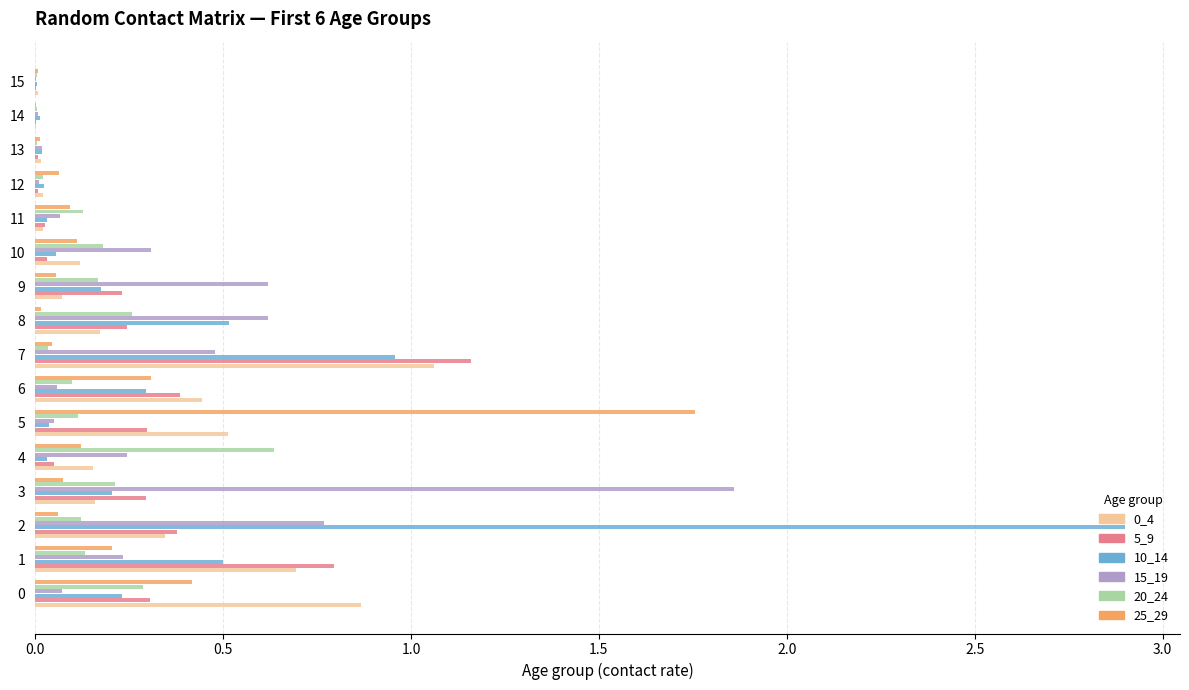

At which category is the sum across all series the highest?

2